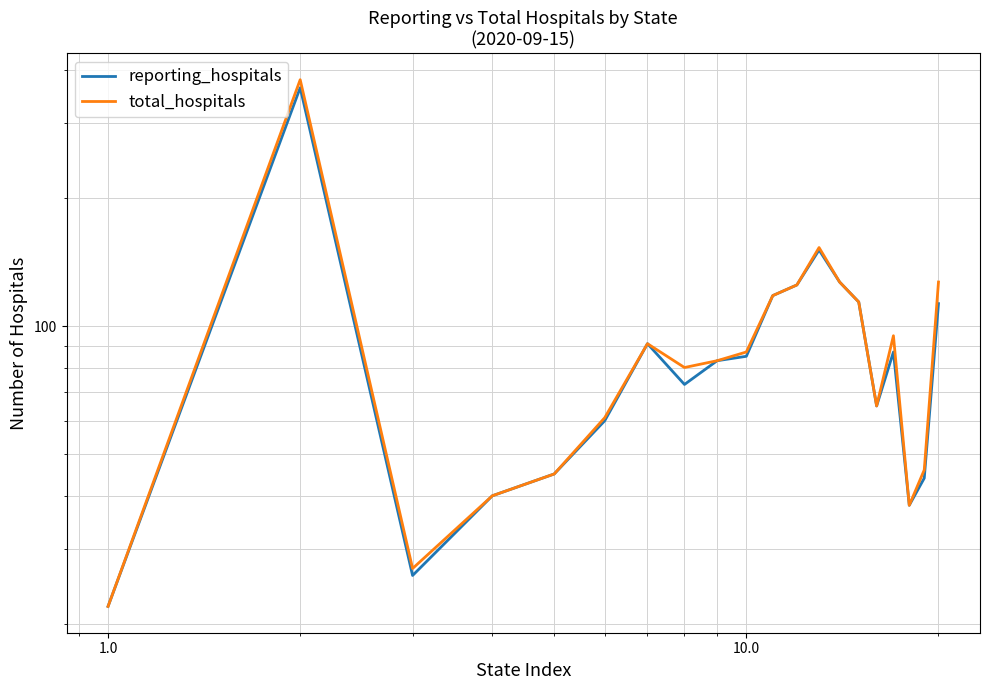

What is the difference between the maximum and minimum values in the reporting_hospitals series?

341